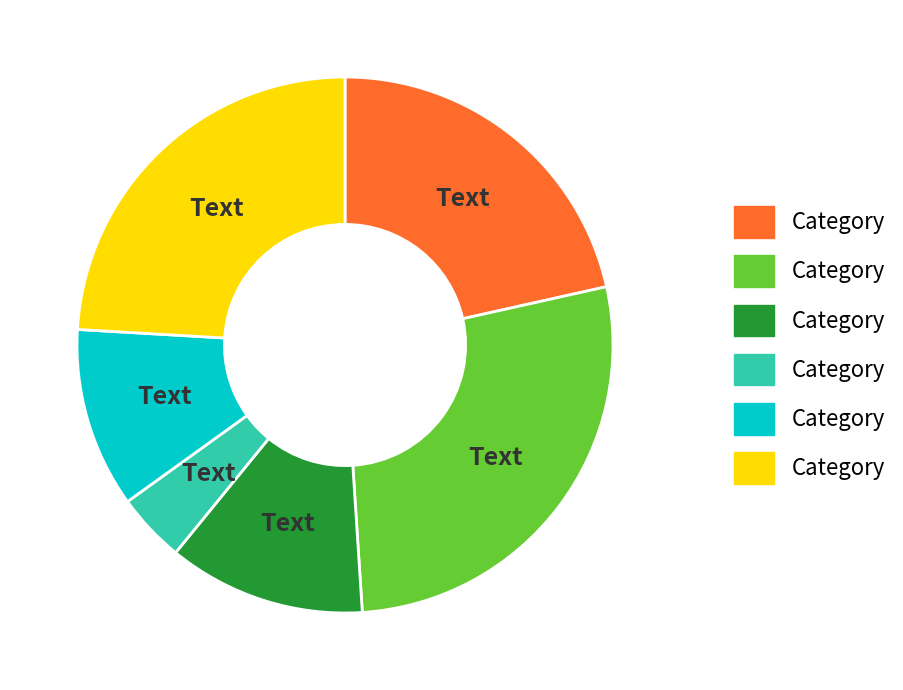

Is there any slice that represents more than half of the pie?

No